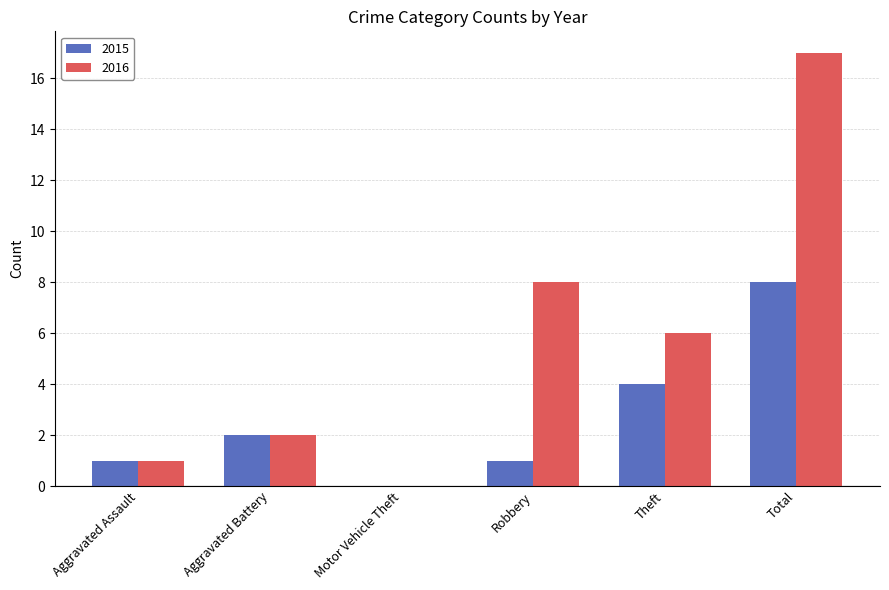

Which category has the highest value across all series?

Total